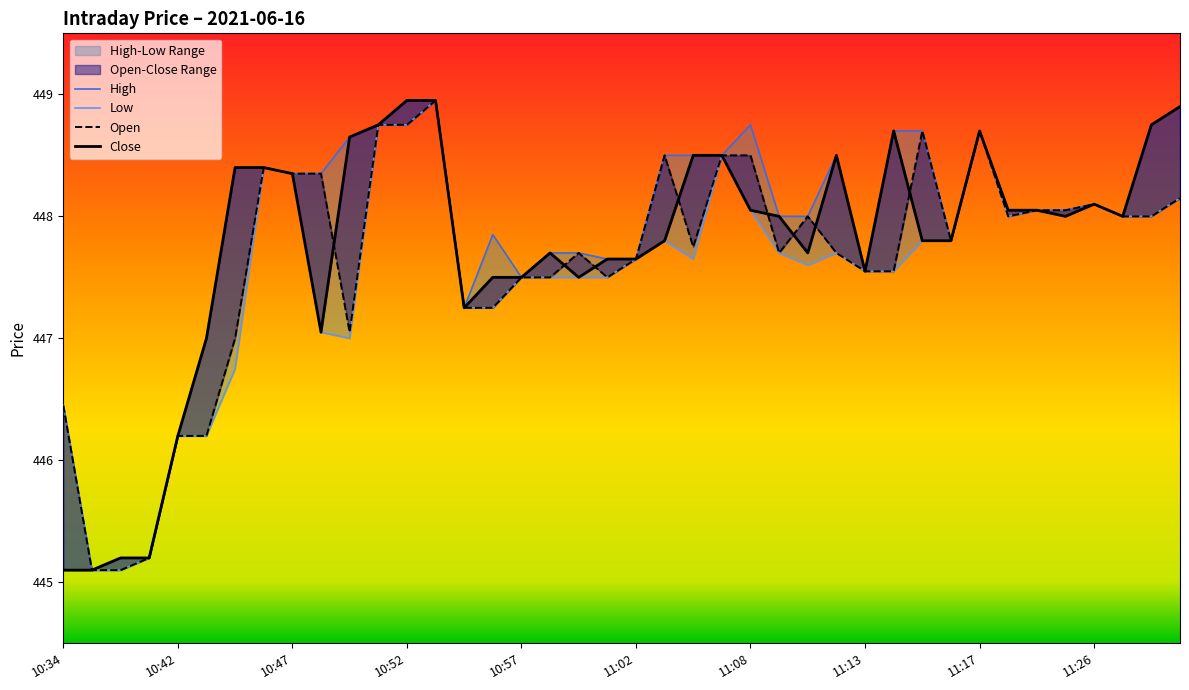

Rank the series by their maximum value, from highest to lowest.

High, Low, Open, Close